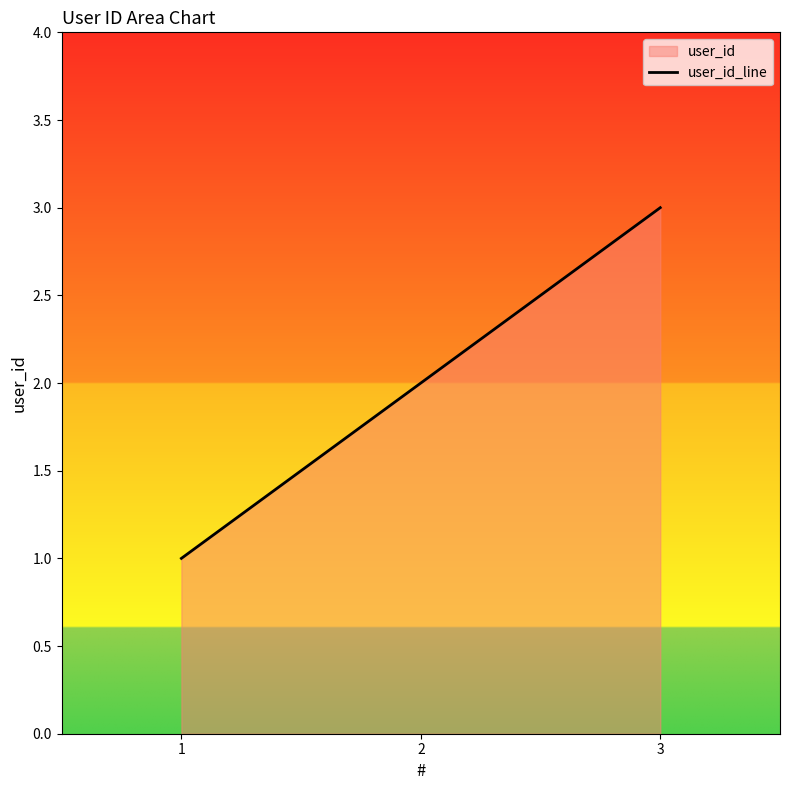

Does the chart have visible grid lines?

No